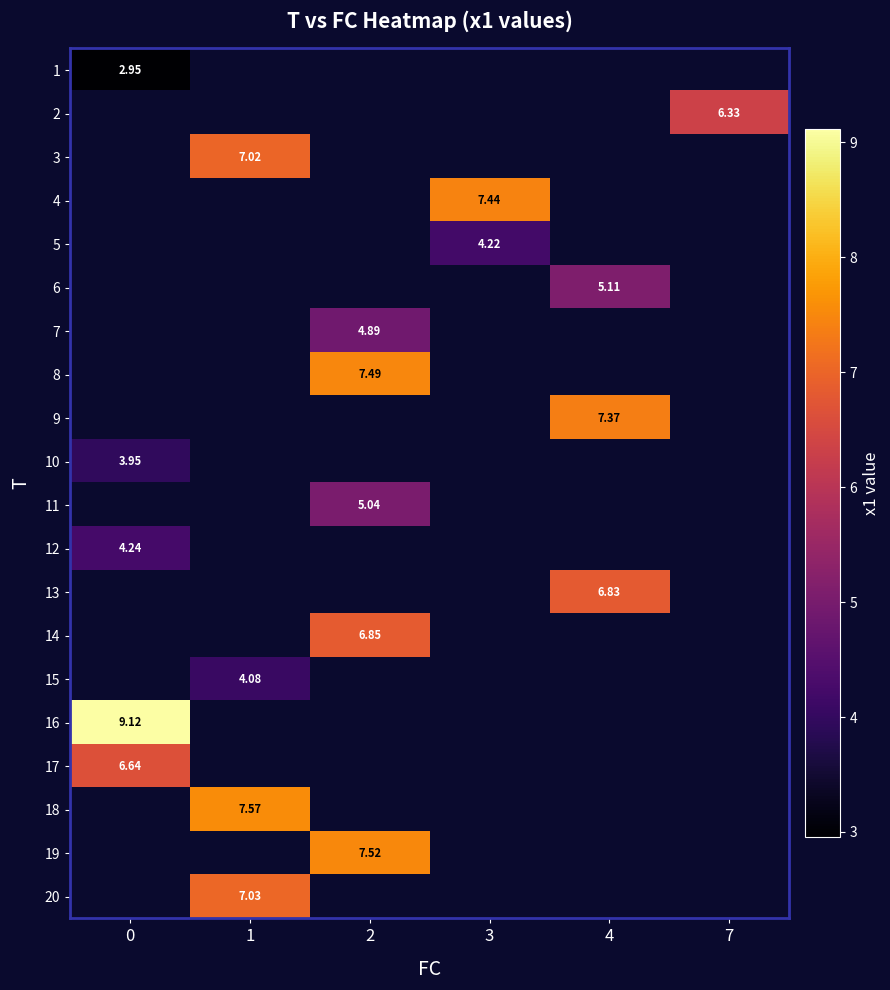

The 15 series shows 4.1 at 1. True or false?

True